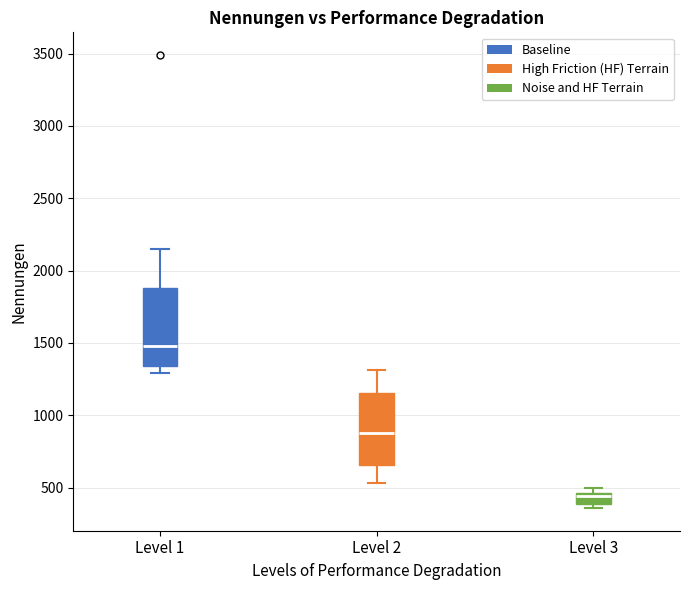

Reading left to right, read every box against the y-axis: the position of its median line, the range the box covers, and the ends of its whiskers. The values are not printed on the chart, so give them approximately, as read against the axis.

Level 1: median 1500, box 1350 to 1900, whiskers 1300 to 2150
Level 2: median 900, box 650 to 1150, whiskers 550 to 1300
Level 3: median 450 (just below the box's upper edge), box 400 to 450, whiskers 350 to 500